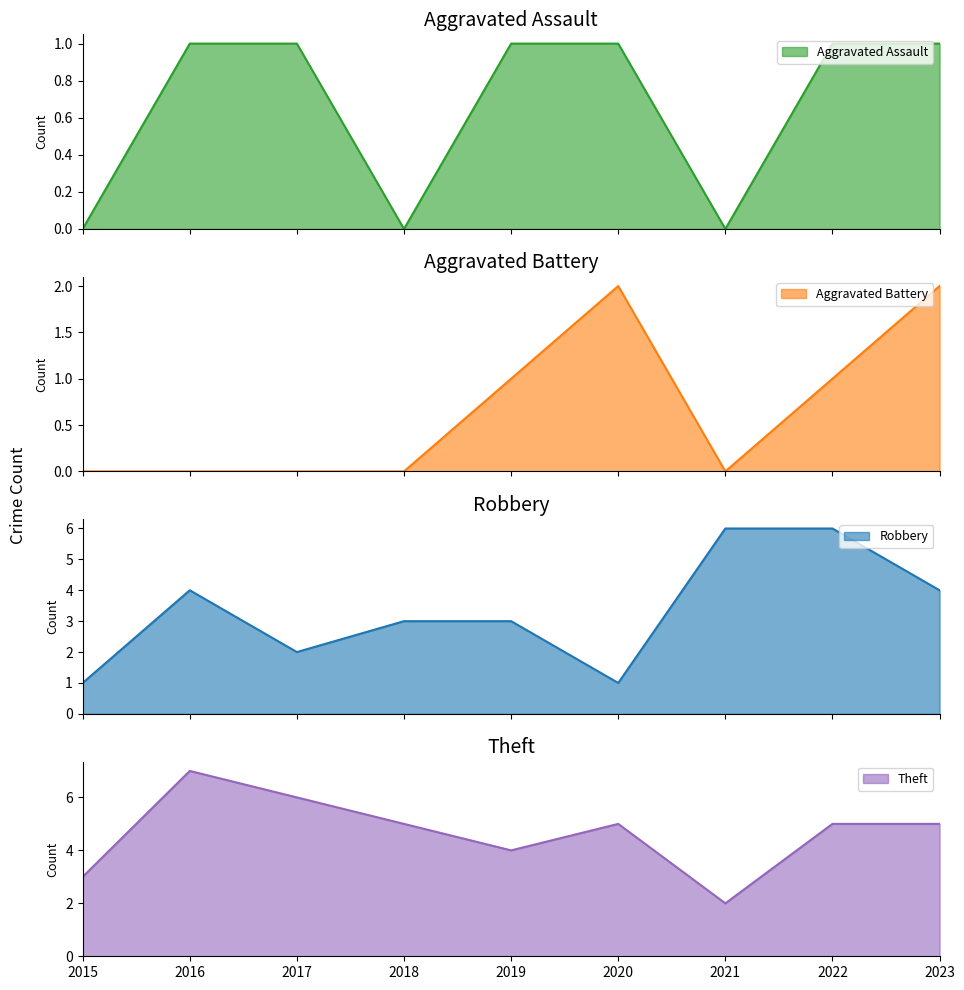

How many values in the Robbery series are below 3?

3